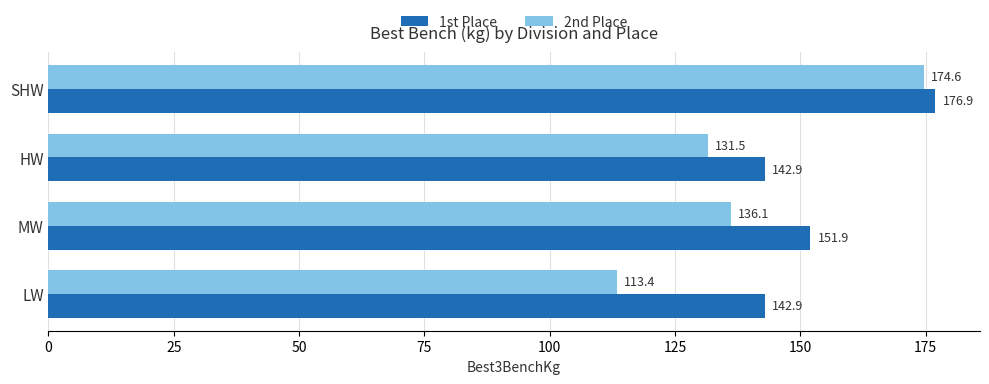

Is the value of 1st Place at LW greater than the value of 2nd Place at LW?

Yes